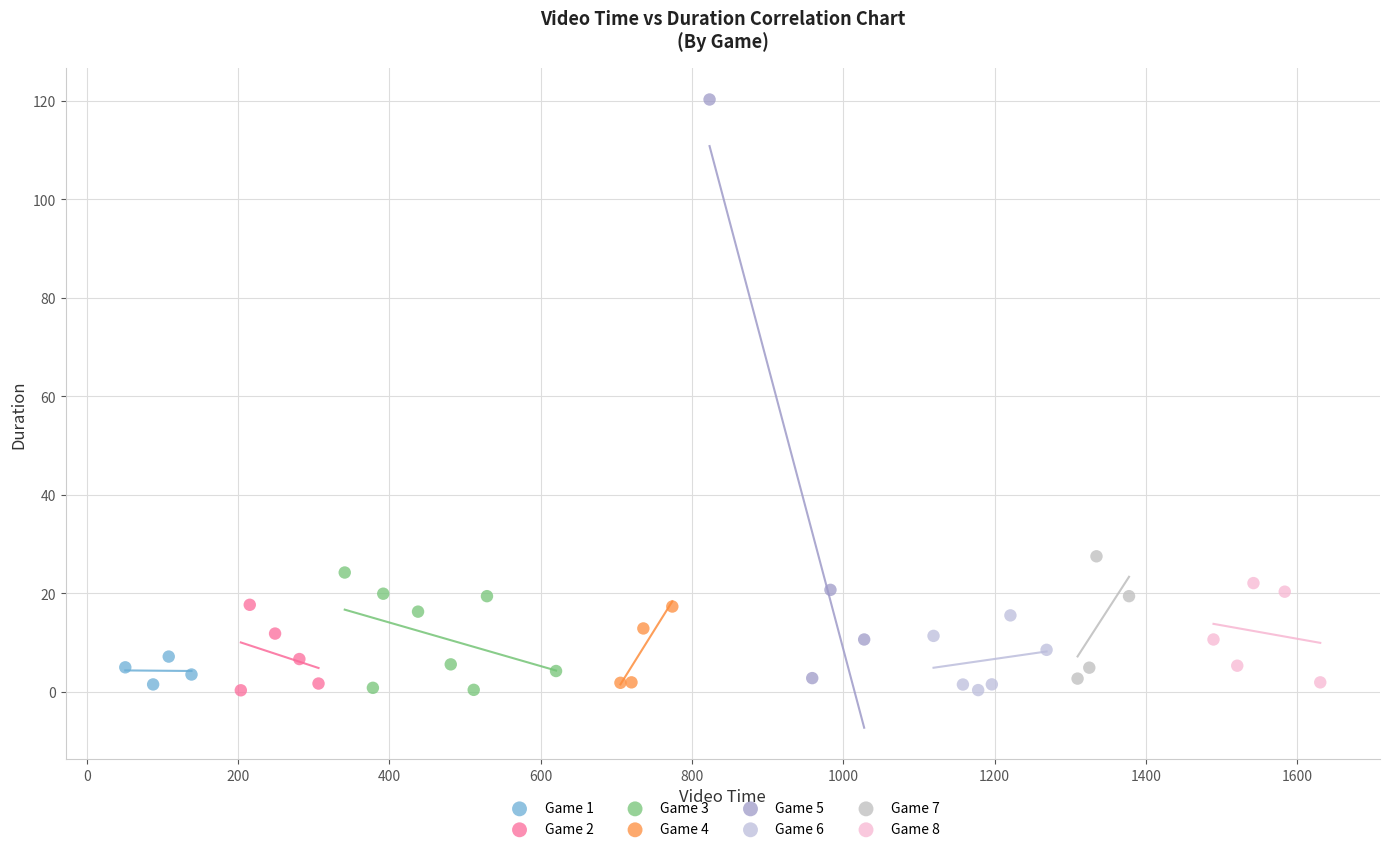

Which series contains the highest Y value?

Game 5